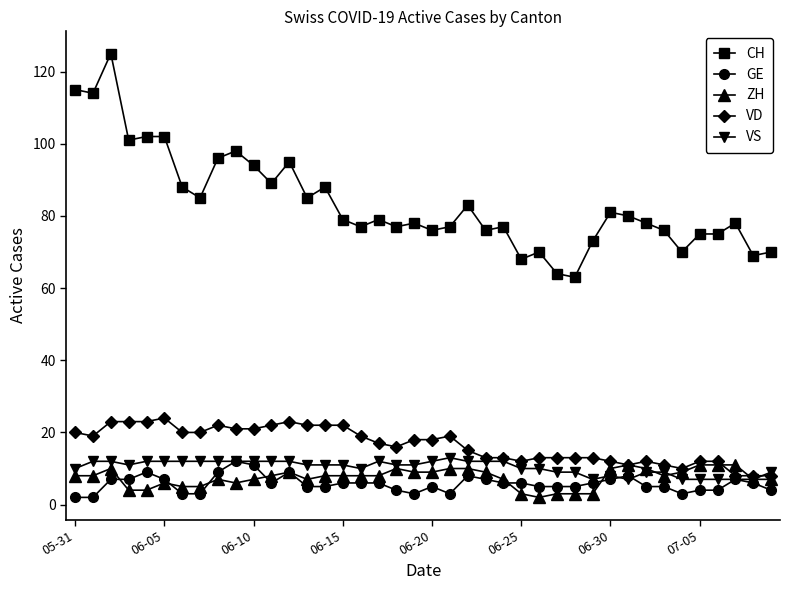

Is this an area chart (filled region under the line)?

No